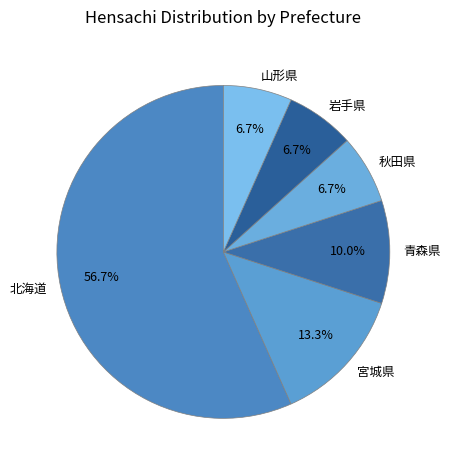

Between 山形県 and 北海道, which is larger?

北海道